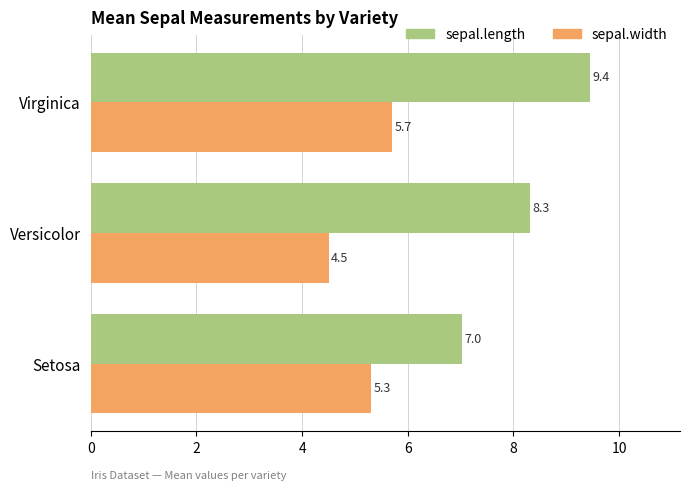

List the series in order of their peak value, highest first.

sepal.length, sepal.width